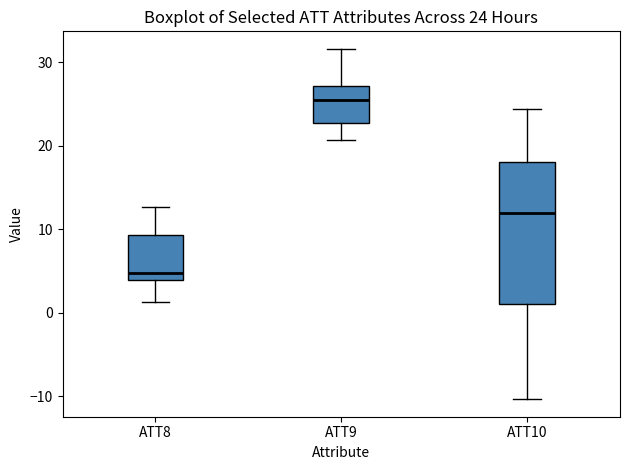

Which box's median line is the highest?

ATT9